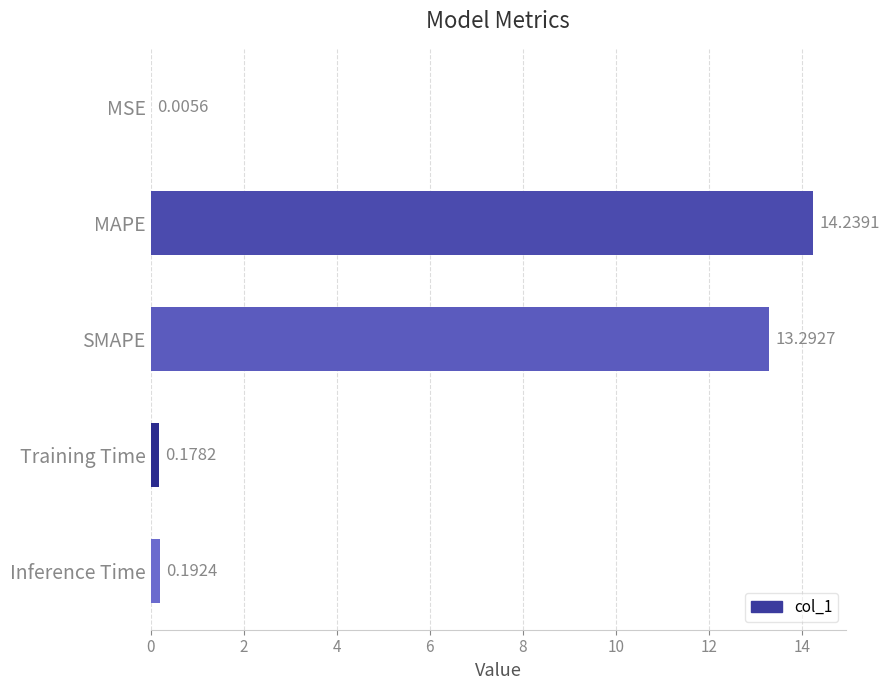

What is the sum of all values?

27.9